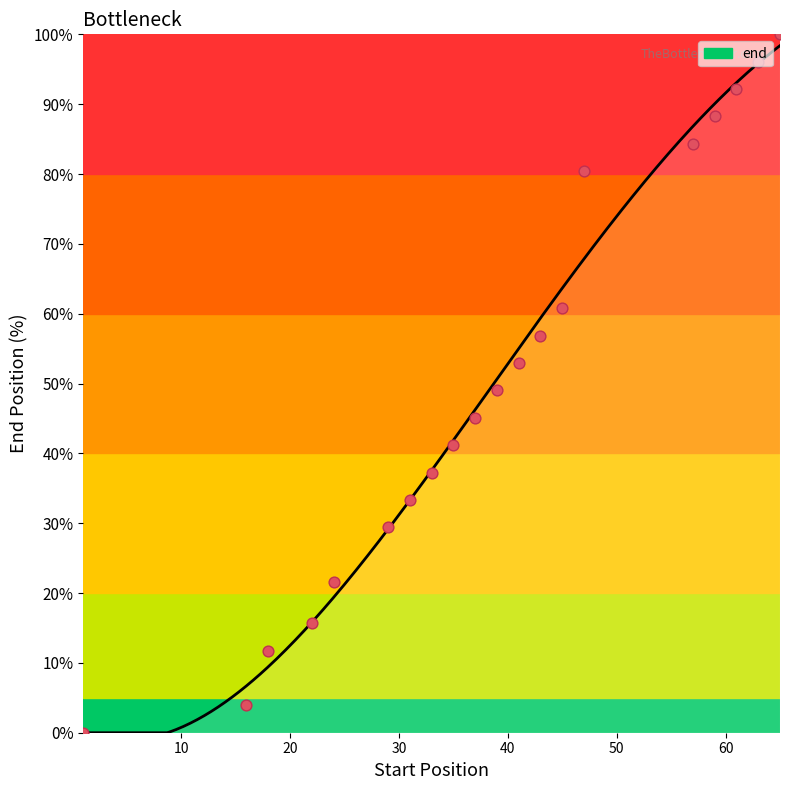

What is the change in value from 33 to 61?

+54.9